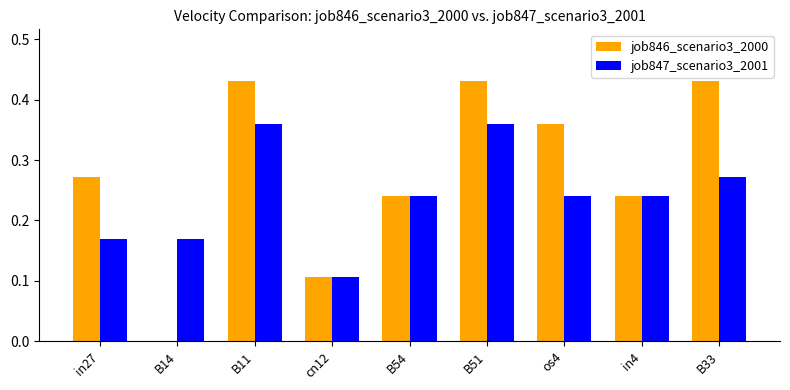

How many data points does each series have?

9